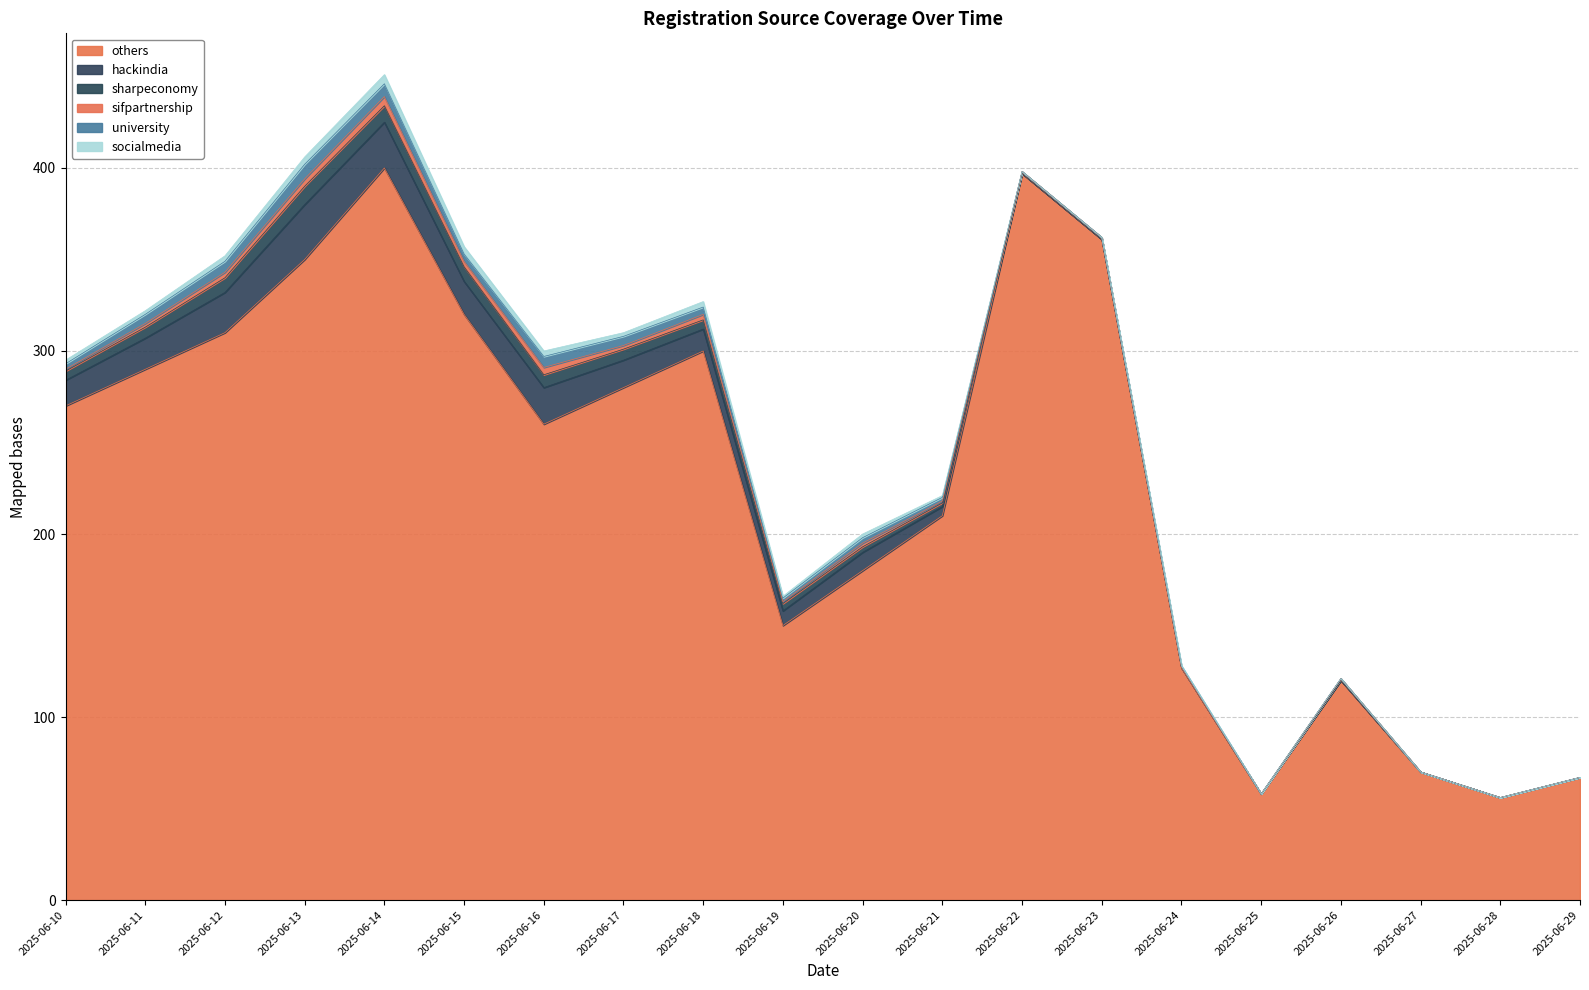

Is it true that hackindia equals 14 at 2025-06-25?

False